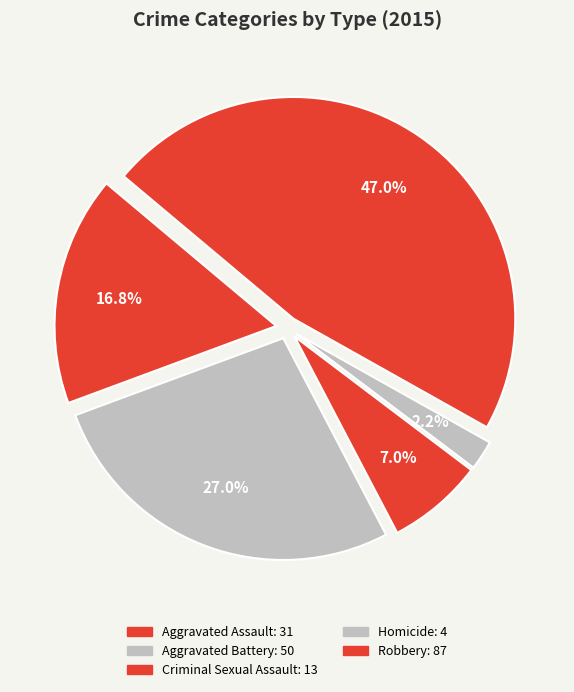

To the nearest percent, what is the difference between the Criminal Sexual Assault and Aggravated Assault slice percentages?

10%